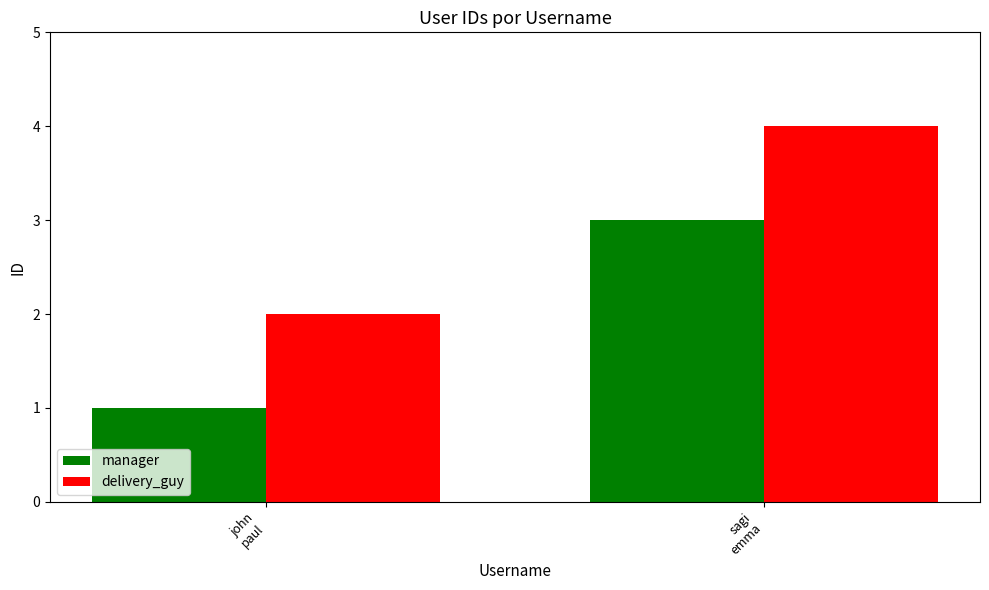

Does the chart contain stacked bars?

No